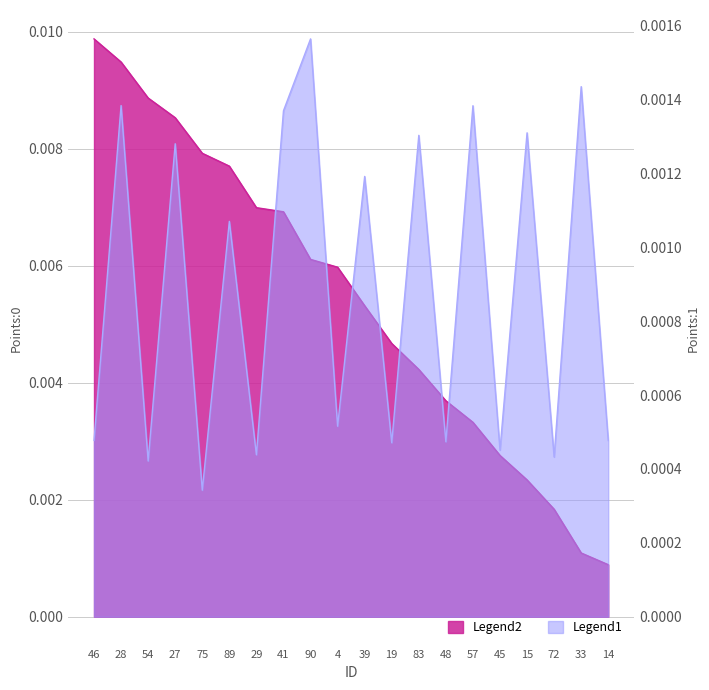

At which label is Points:1 closest to 0?

75